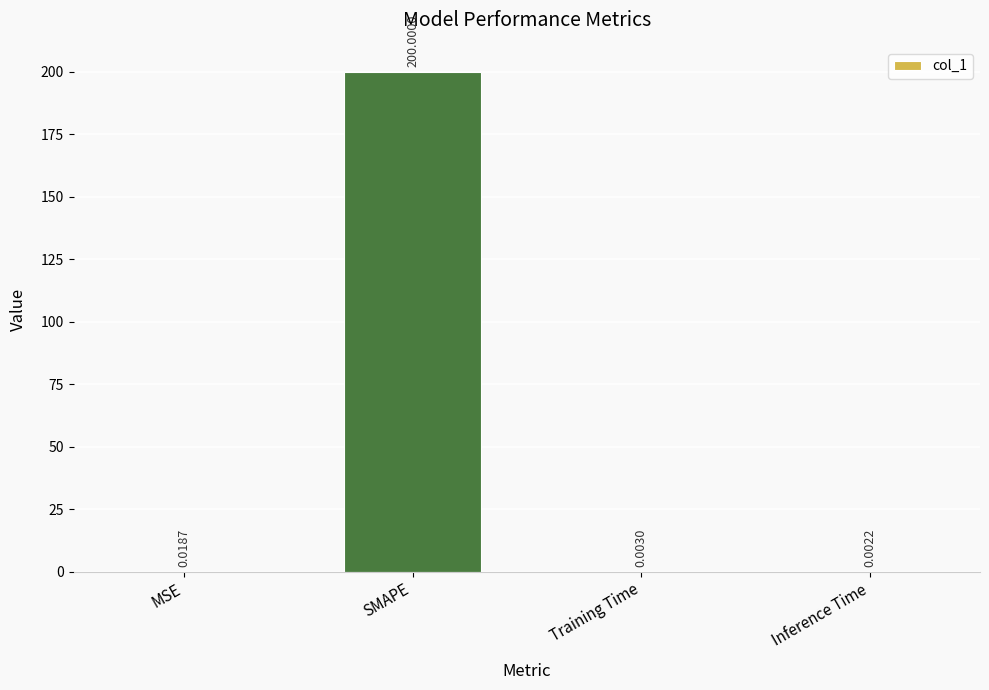

Are the bars horizontal?

No